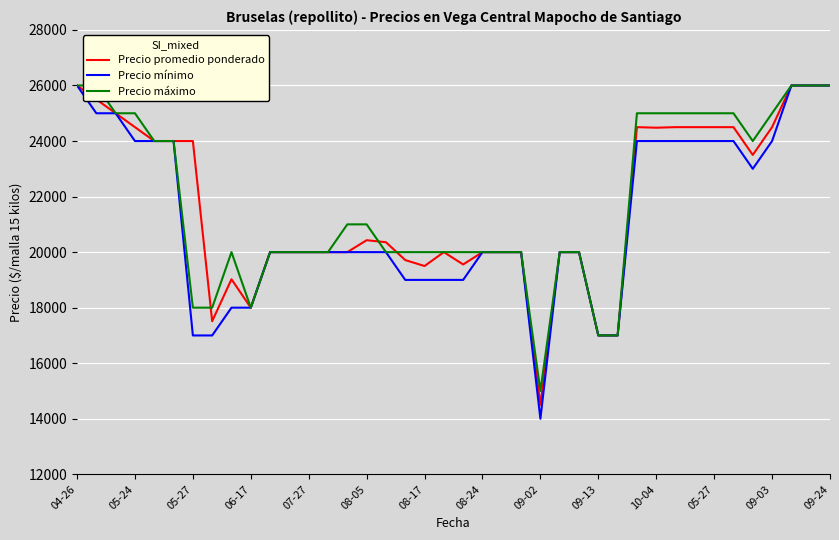

Reading left to right, extract all data points from this chart.

Precio promedio ponderado: 26000	25500	25000	24500	24000	24000	24000	17512	19023	18000	20000	20000	20000	20000	20000	20429	20357	19714	19500	20000	19556	20000	20000	20000	14500	20000	20000	17000	17000	24500	24480	24500	24500	24500	24500	23500	24500	26000	26000	26000
Precio mínimo: 26000	25000	25000	24000	24000	24000	17000	17000	18000	18000	20000	20000	20000	20000	20000	20000	20000	19000	19000	19000	19000	20000	20000	20000	14000	20000	20000	17000	17000	24000	24000	24000	24000	24000	24000	23000	24000	26000	26000	26000
Precio máximo: 26000	26000	25000	25000	24000	24000	18000	18000	20000	18000	20000	20000	20000	20000	21000	21000	20000	20000	20000	20000	20000	20000	20000	20000	15000	20000	20000	17000	17000	25000	25000	25000	25000	25000	25000	24000	25000	26000	26000	26000